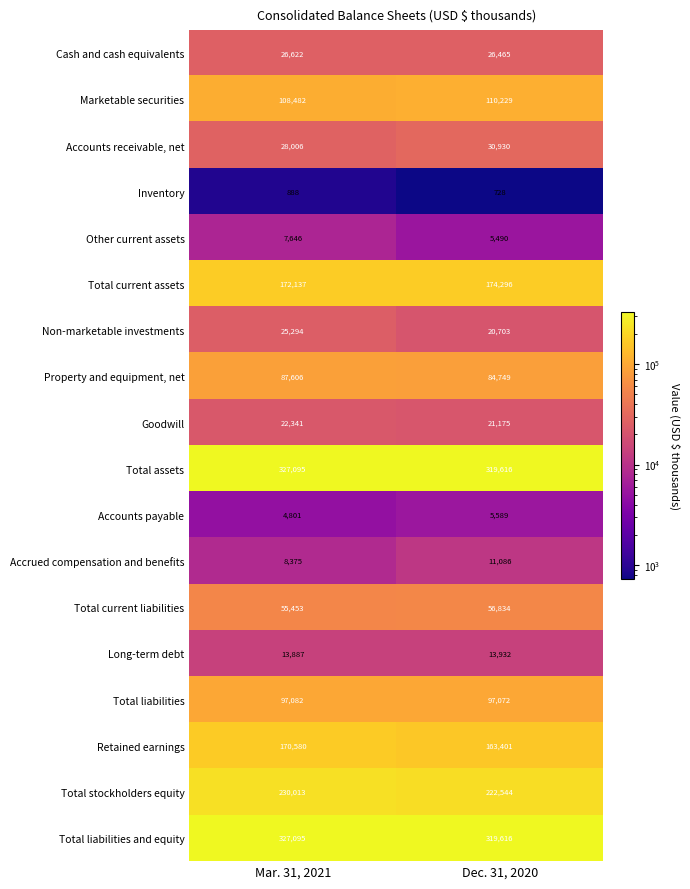

What is the sum of the Marketable securities values at Mar. 31, 2021 and Dec. 31, 2020?

218711